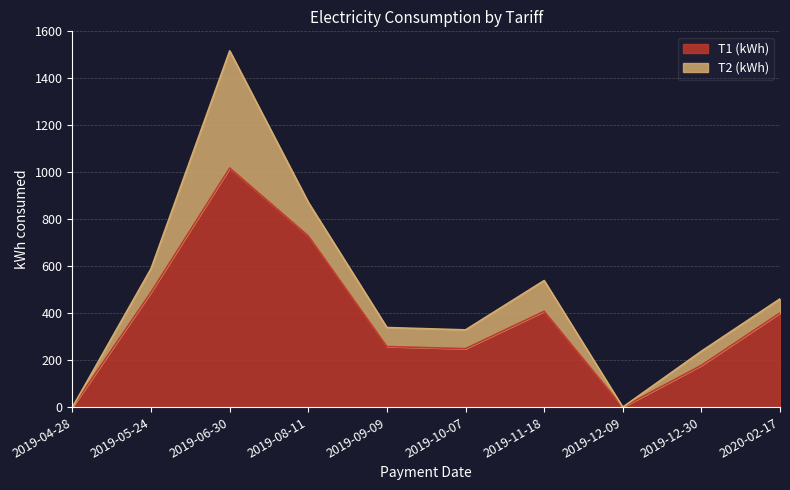

Reading left to right, list all the values displayed in this chart.

0	490	1018	729	258	249	408	0	178	401